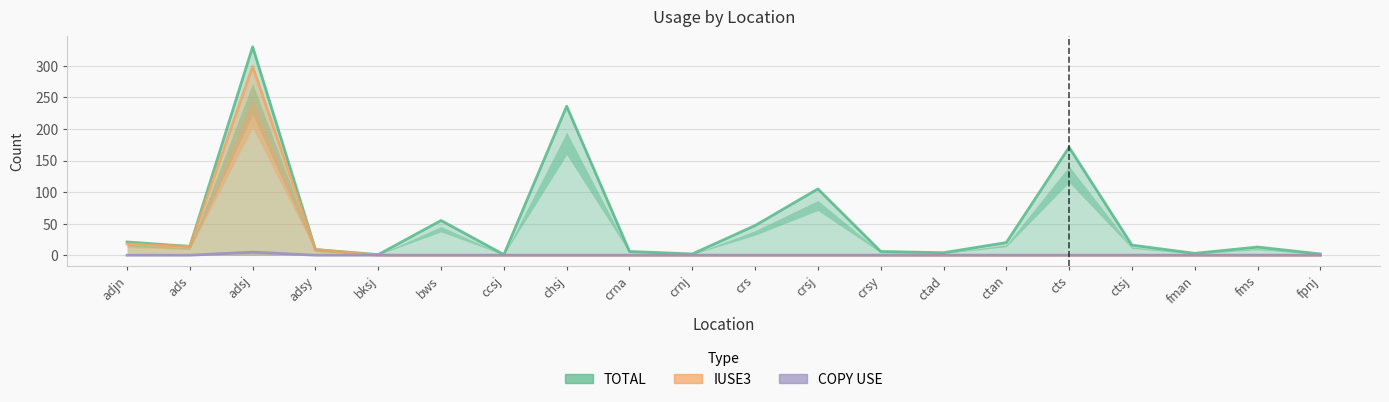

What is the sum of all IUSE3 values?

340